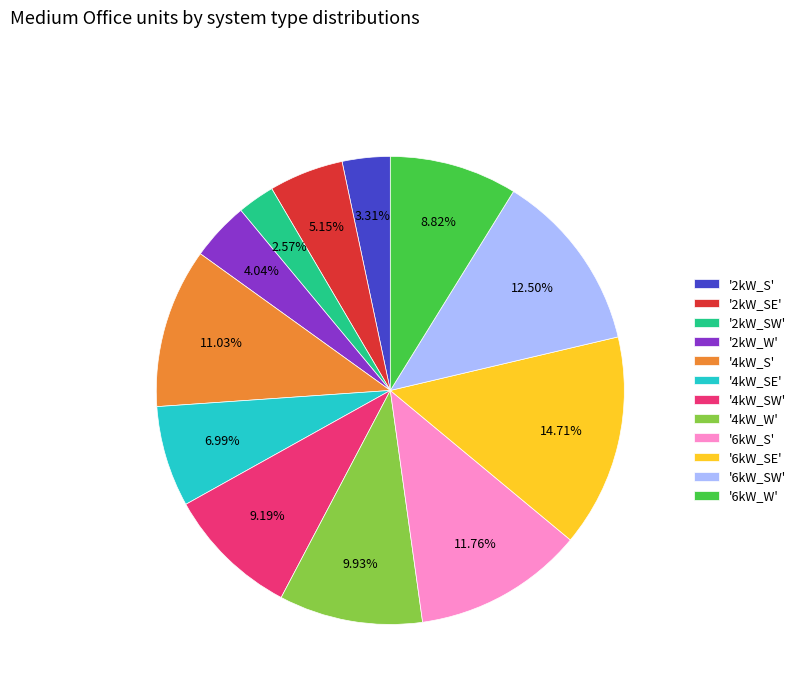

What is the smallest slice in the pie chart?

'2kW_SW'